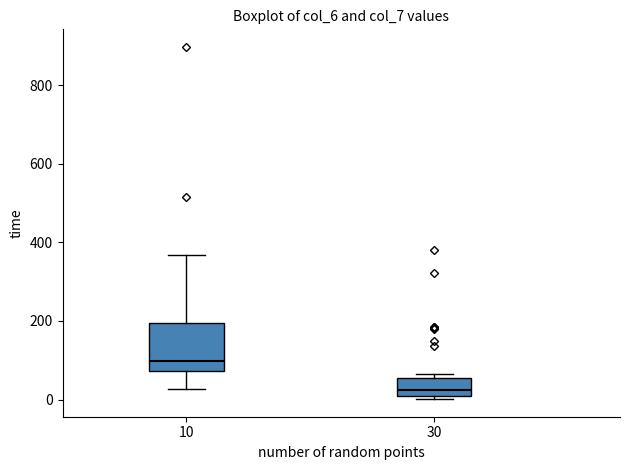

Where is the upper edge of the box at x = 30 on the y-axis? The values are not printed on the chart, so give them approximately, as read against the axis.

60